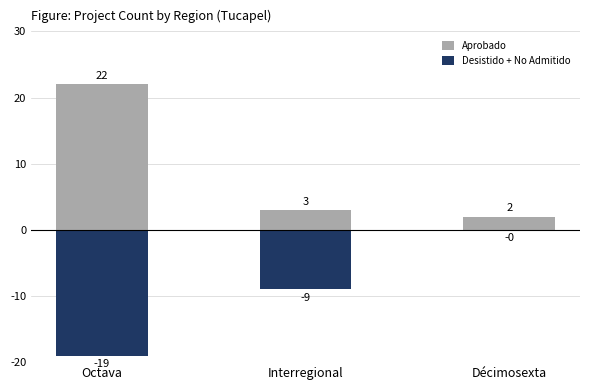

What is the sum of the Desistido + No Admitido values at Décimosexta and Octava?

-19